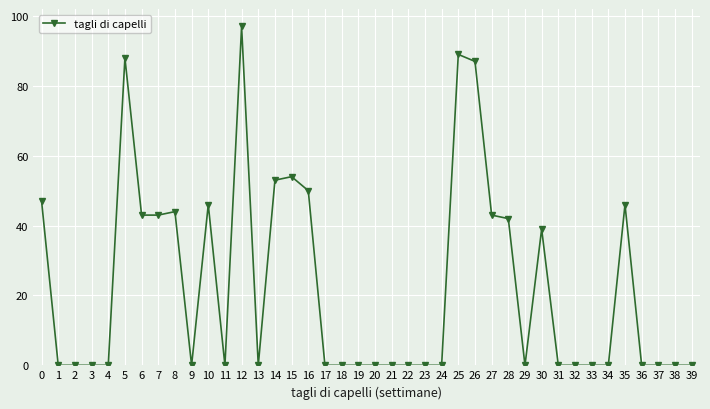

What is the change in value from 5 to 33?

-88